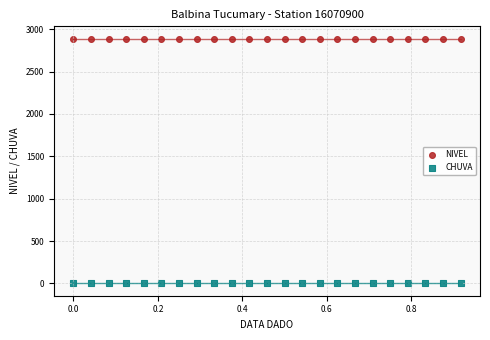

Which series contains the highest Y value?

NIVEL